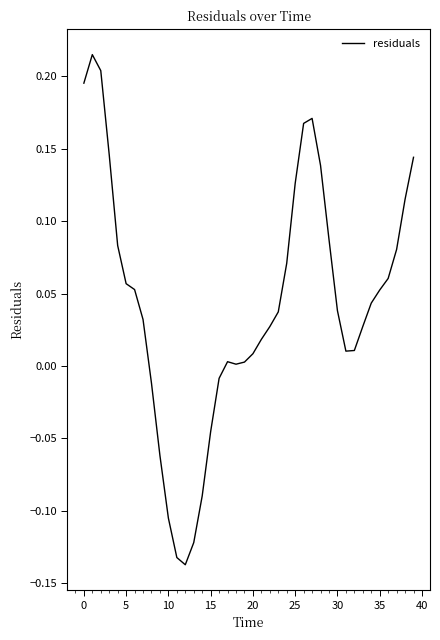

What is the difference between the maximum and minimum values?

0.4